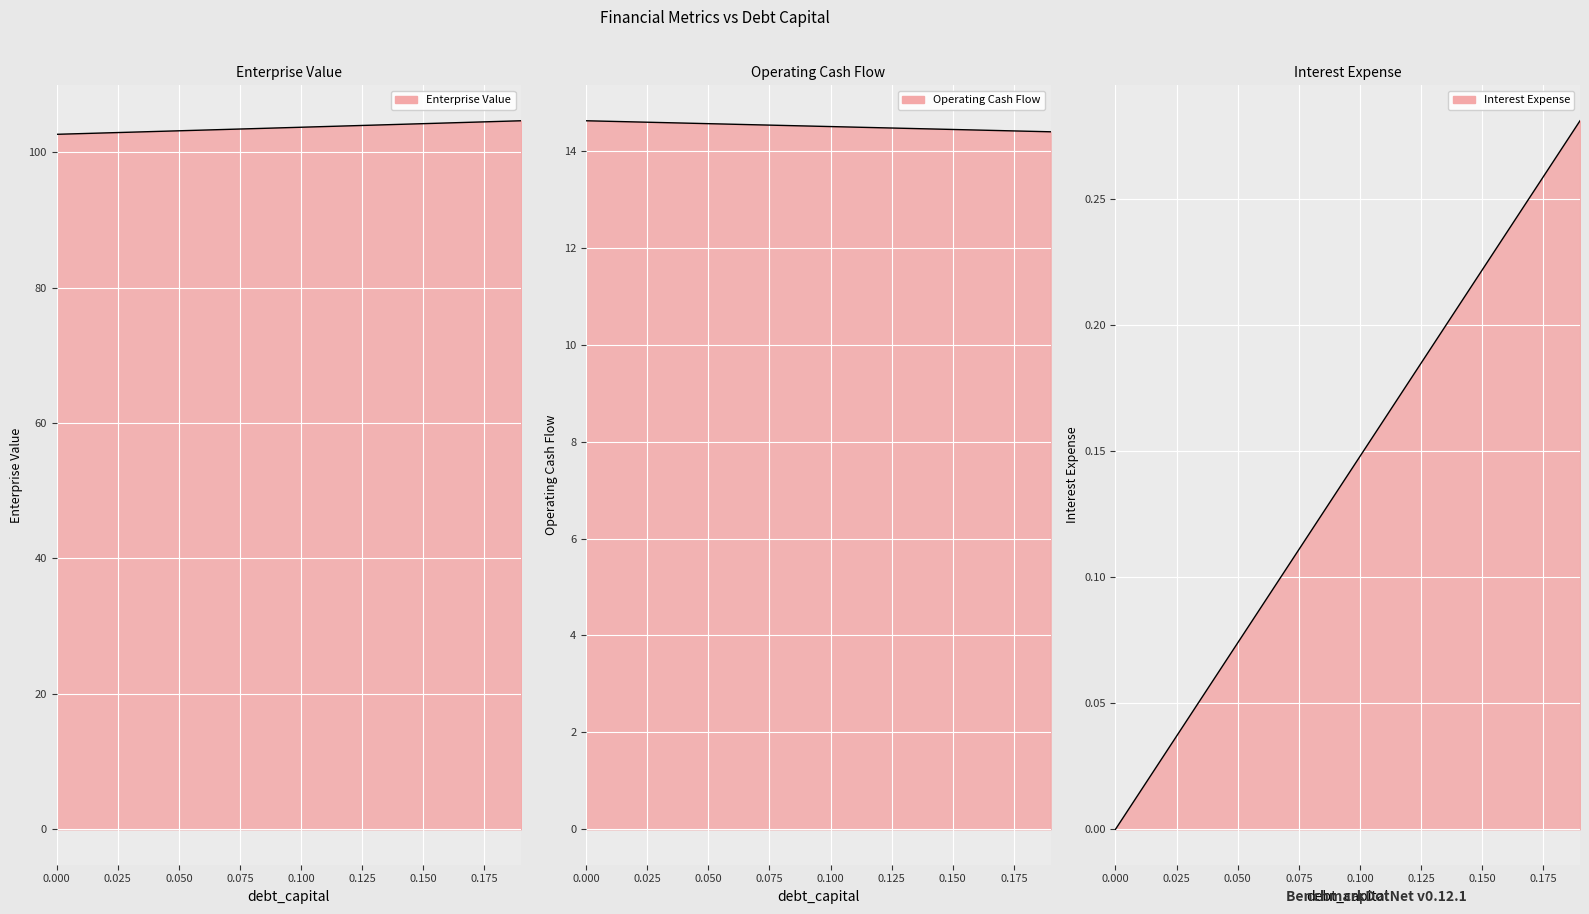

How many lines are shown in the chart?

3